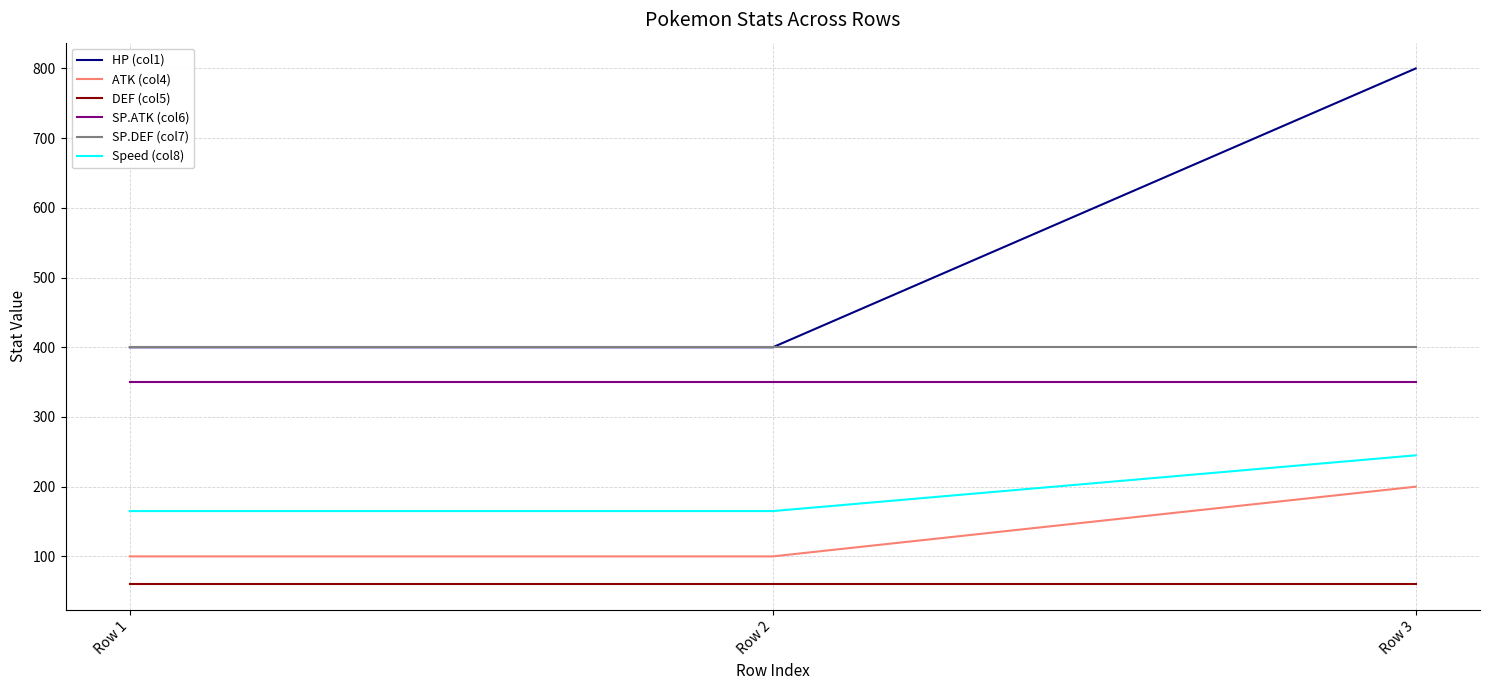

What is the approximate value of HP (col1) at Row 1, to the nearest 5?

400